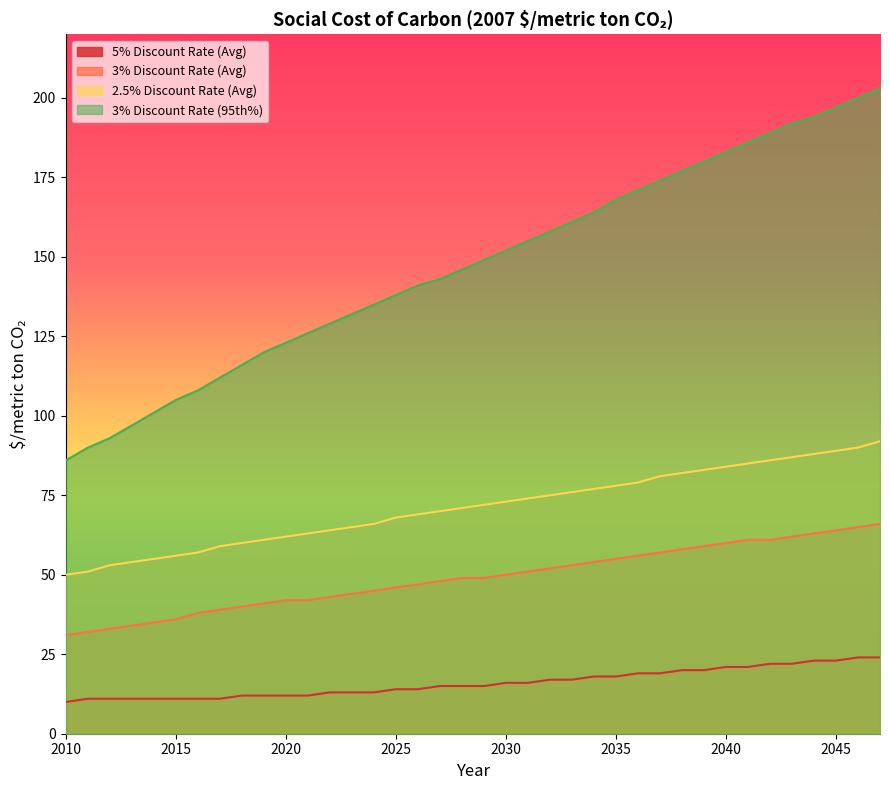

Which series has the largest total across all categories?

3% Discount Rate (95th%)